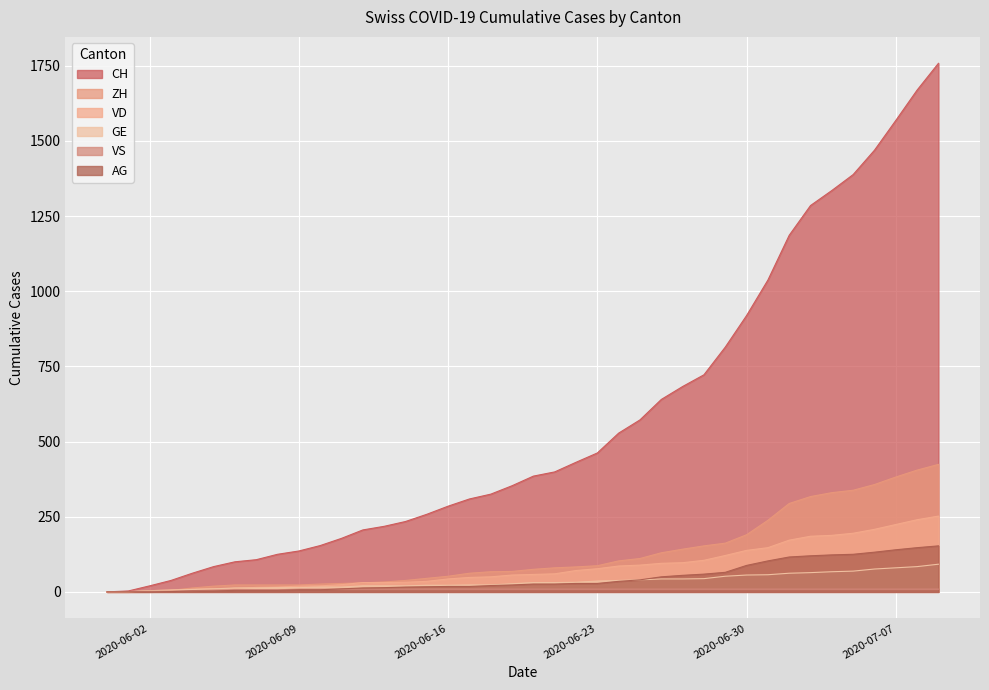

Rank the series by their maximum value, from highest to lowest.

CH, ZH, VD, AG, GE, VS